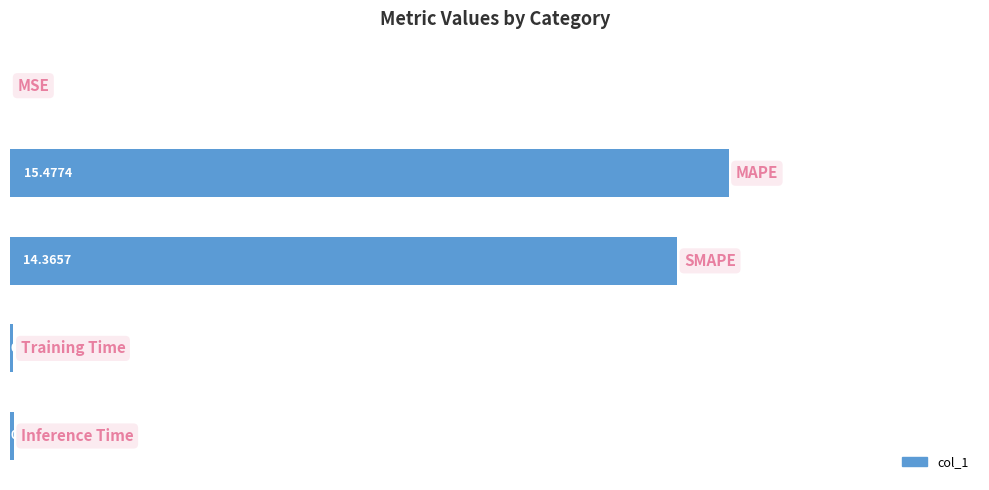

How many series are shown in this chart?

1